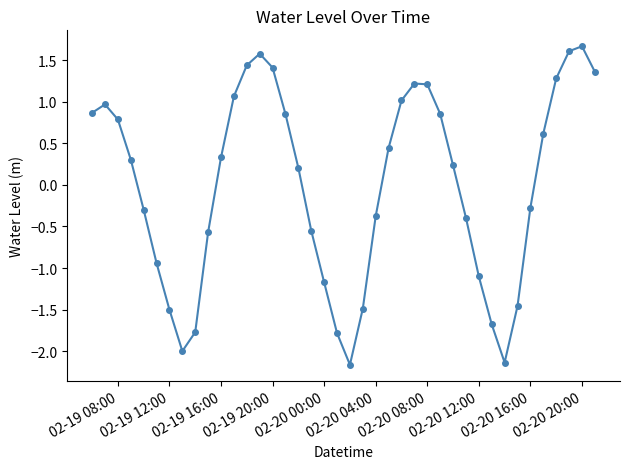

What is the sum of all values?

-0.3